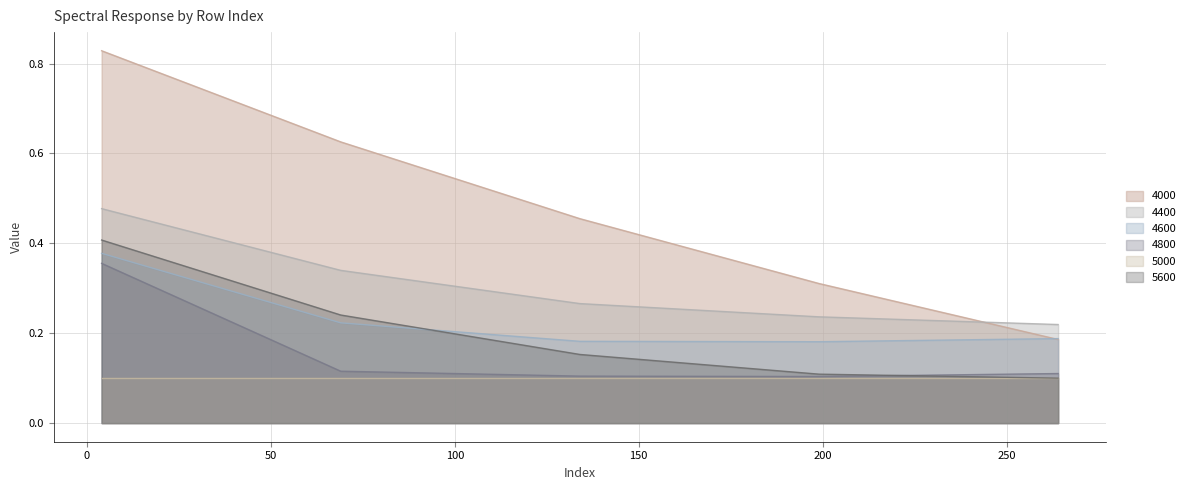

True or false: 5000 and 4400 cross at least once.

False